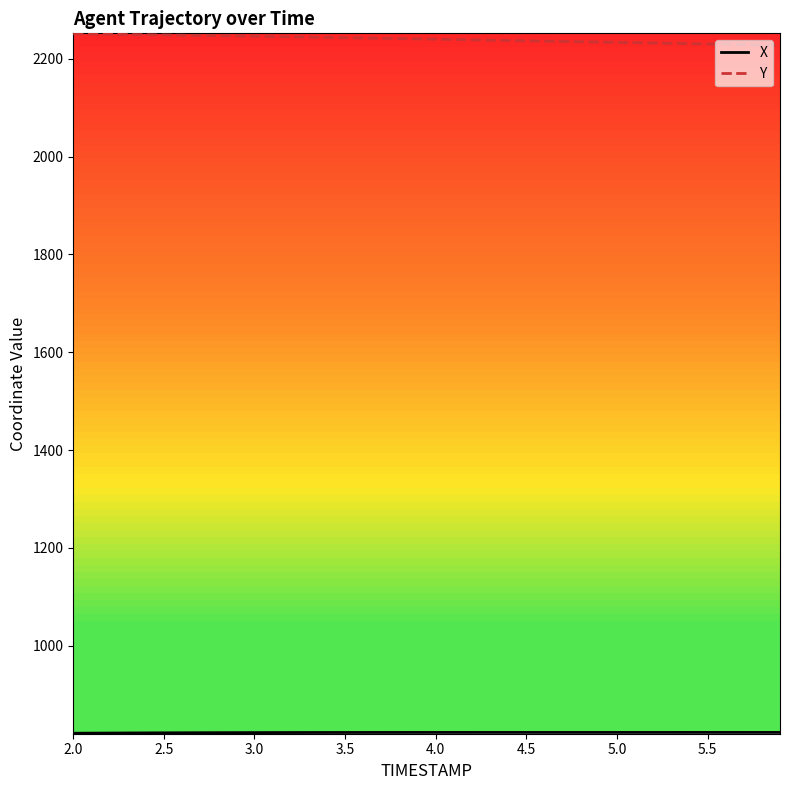

At how many categories does at least one series exceed 1877?

40